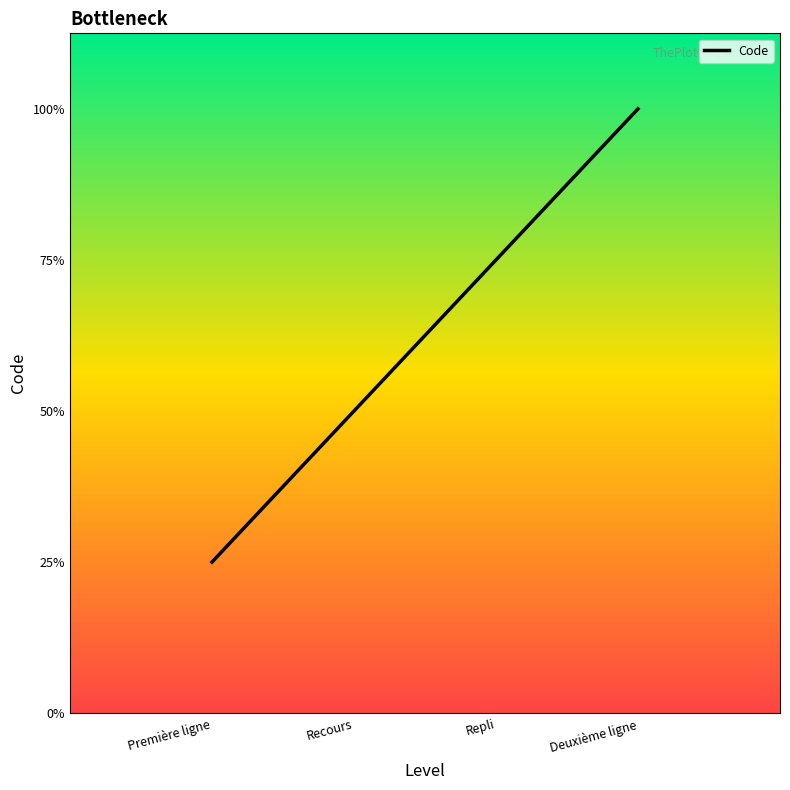

What is the difference between the values at Repli and Première ligne?

2